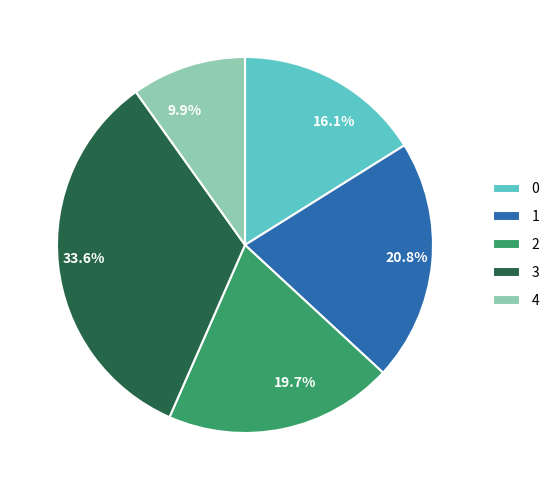

How many segments does this pie chart have?

5